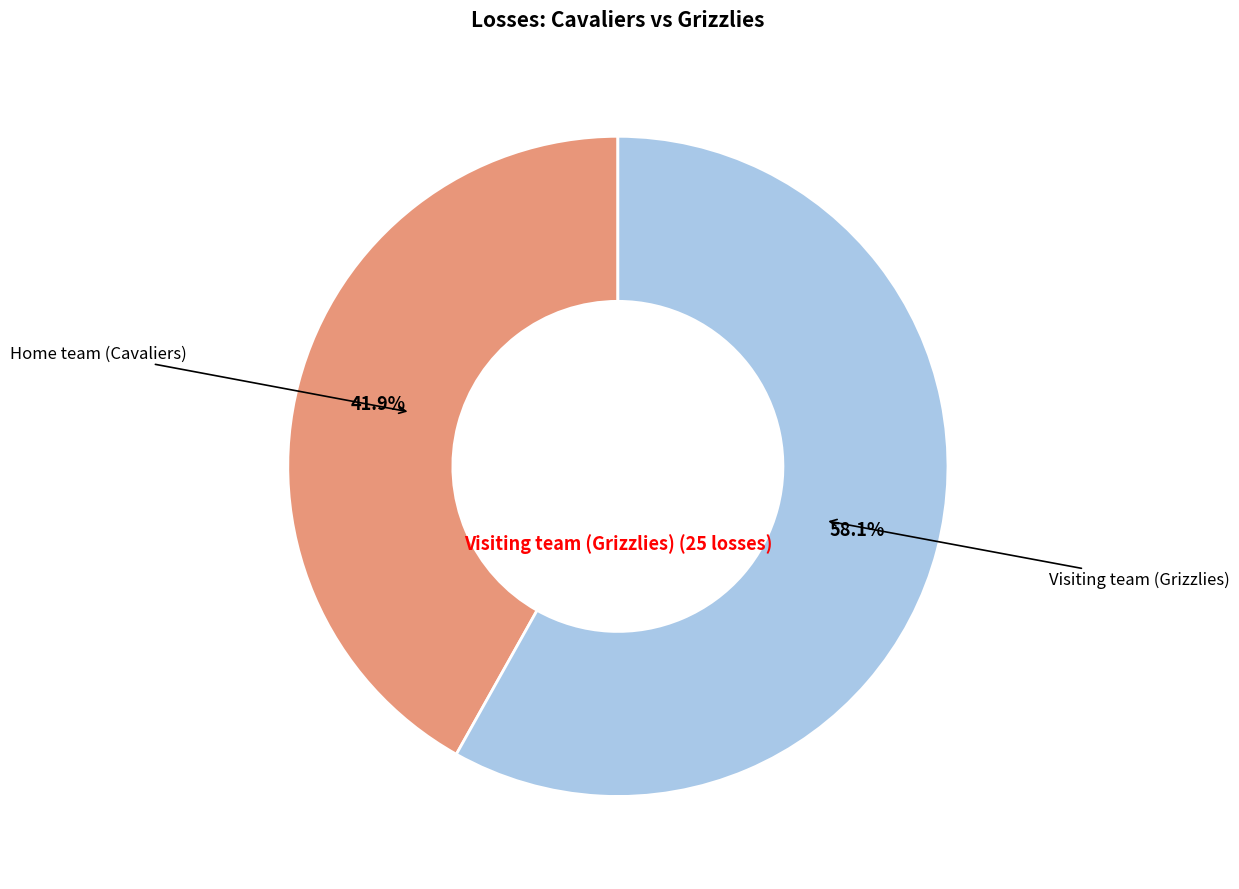

Is there any slice that represents more than half of the pie?

Yes